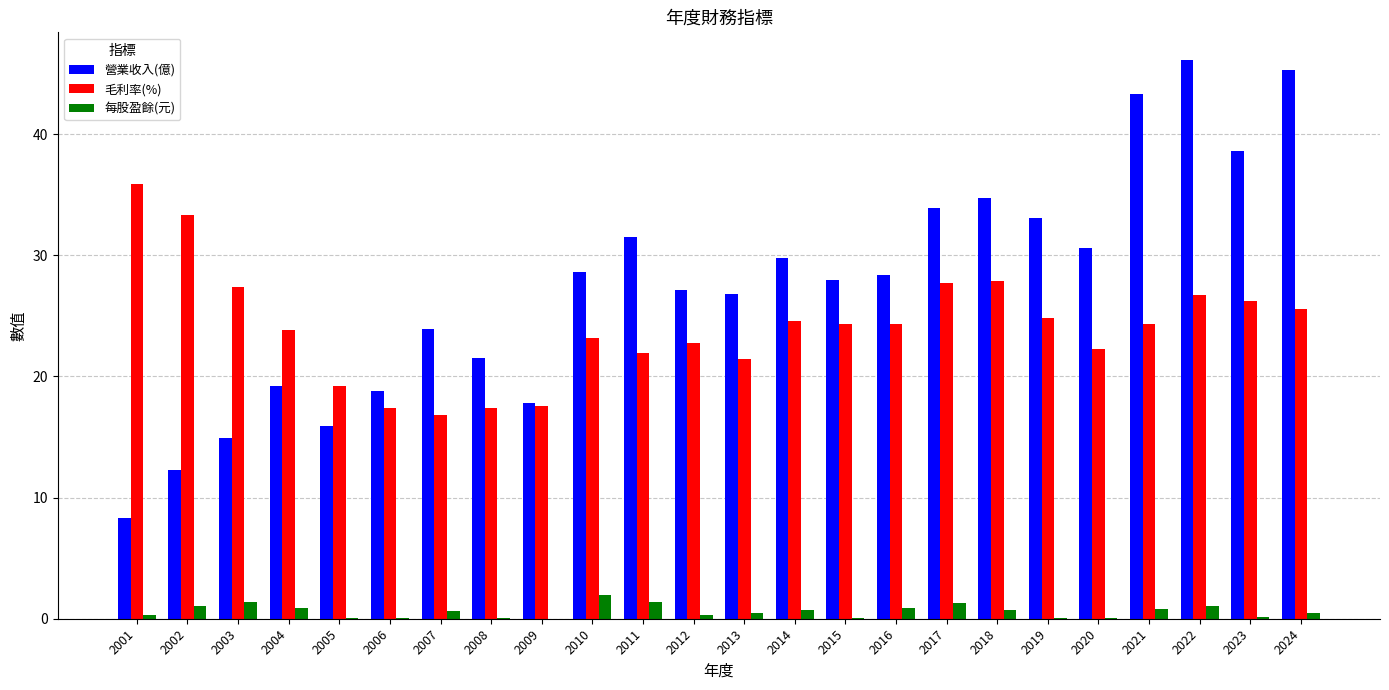

True or false: 營業收入(億) has a value of 18.8 at 2006.

True